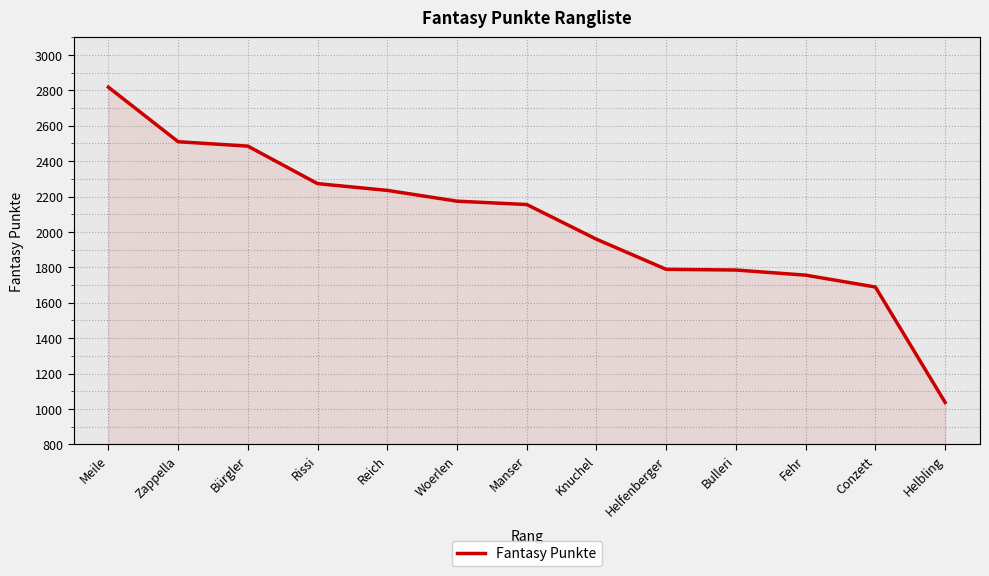

Rank the categories by value from highest to lowest.

Meile, Zappella, Bürgler, Rissi, Reich, Woerlen, Manser, Knuchel, Helfenberger, Bulleri, Fehr, Conzett, Helbling